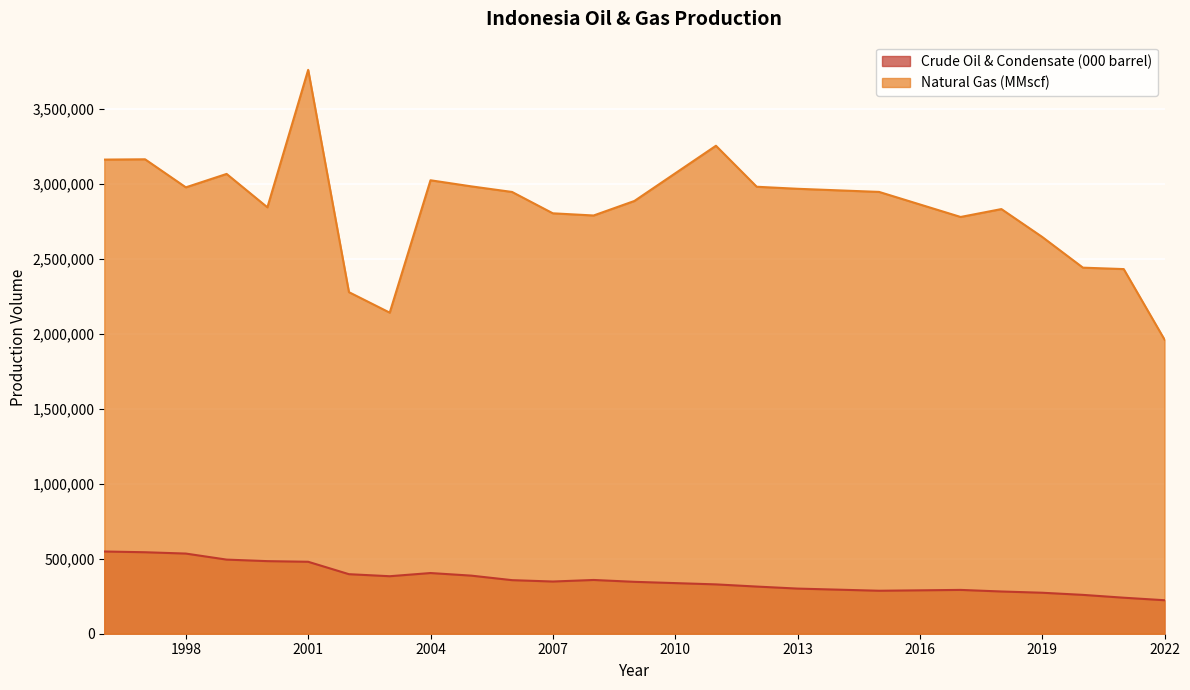

At which category is the sum across all series the highest?

2001